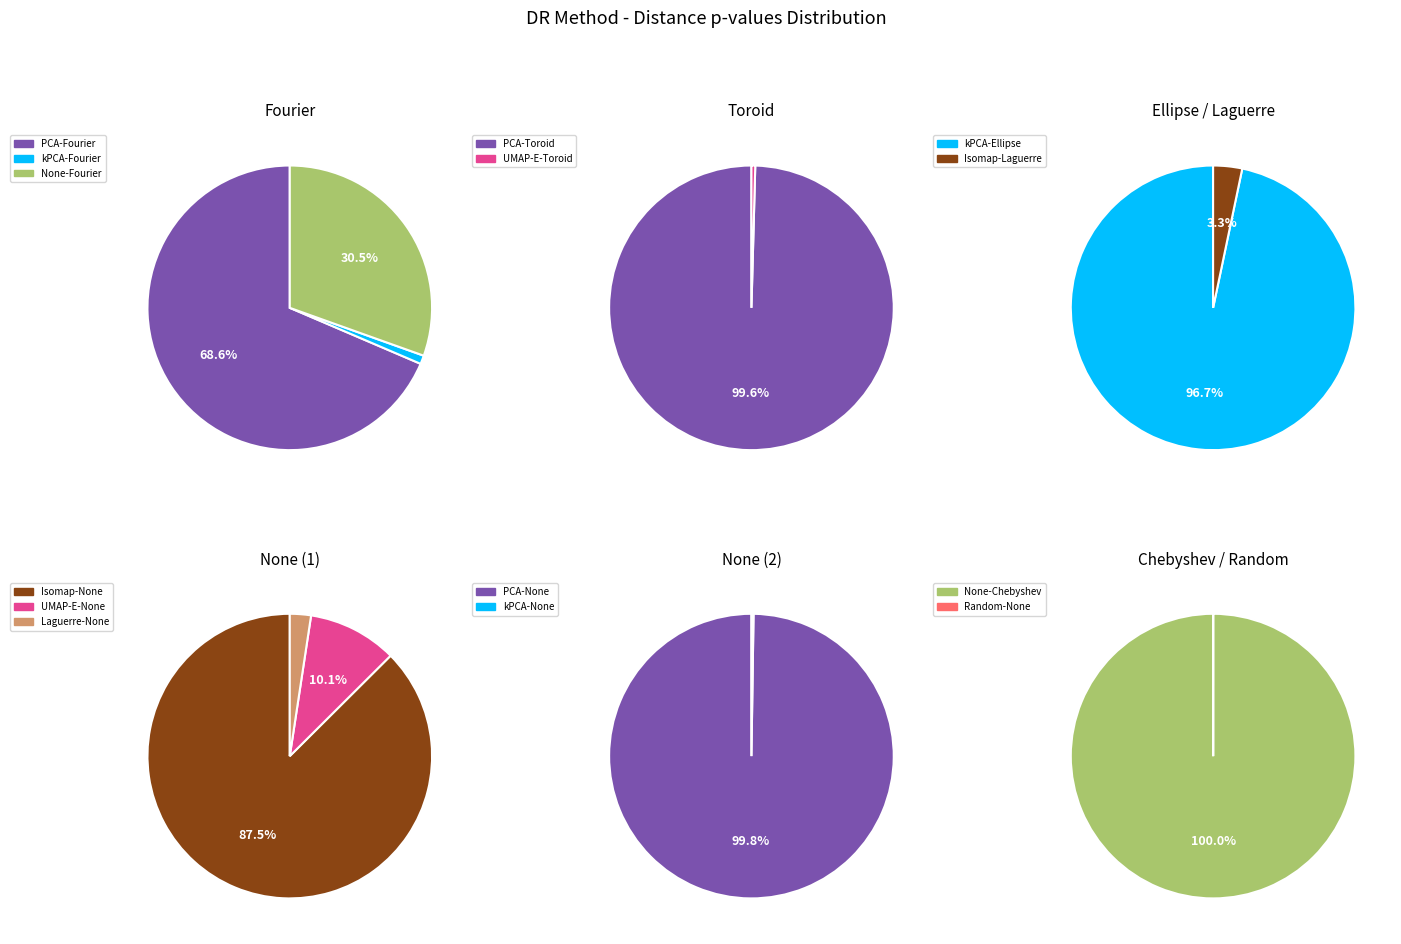

Between Laguerre-None and None-Chebyshev, which is larger?

None-Chebyshev